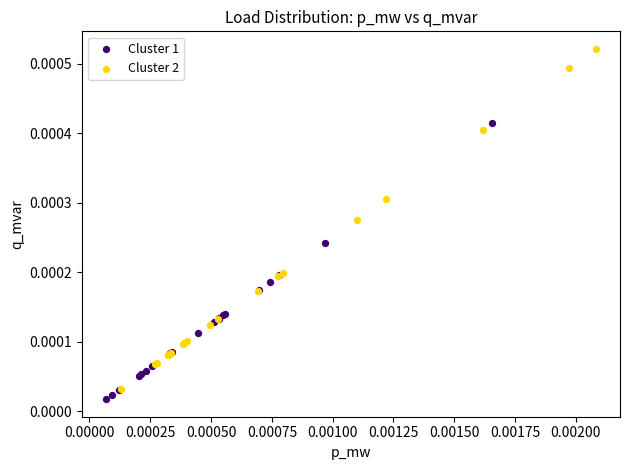

Which series has the largest Y range (max minus min)?

Cluster 2